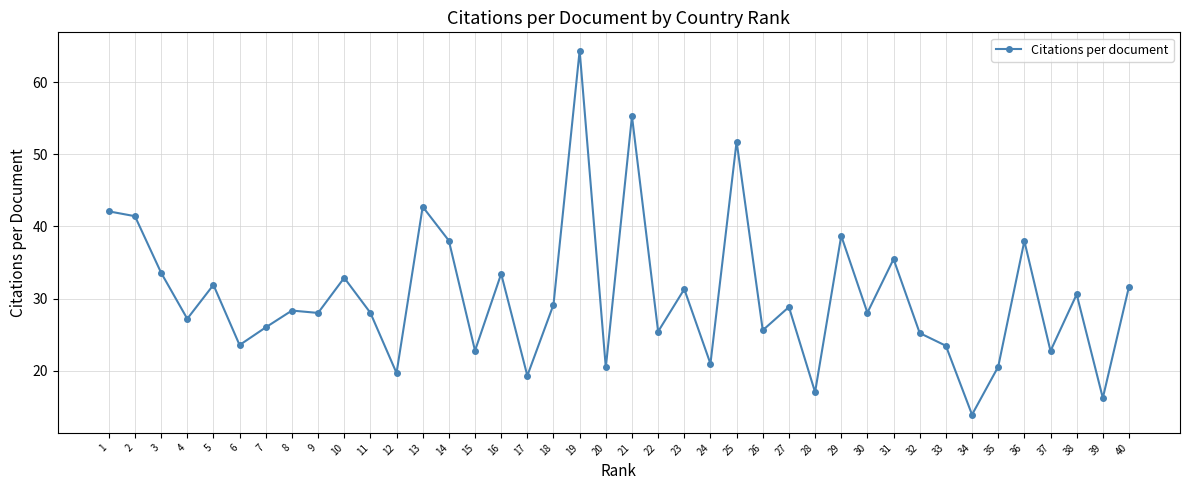

What is the smallest value displayed?

13.9